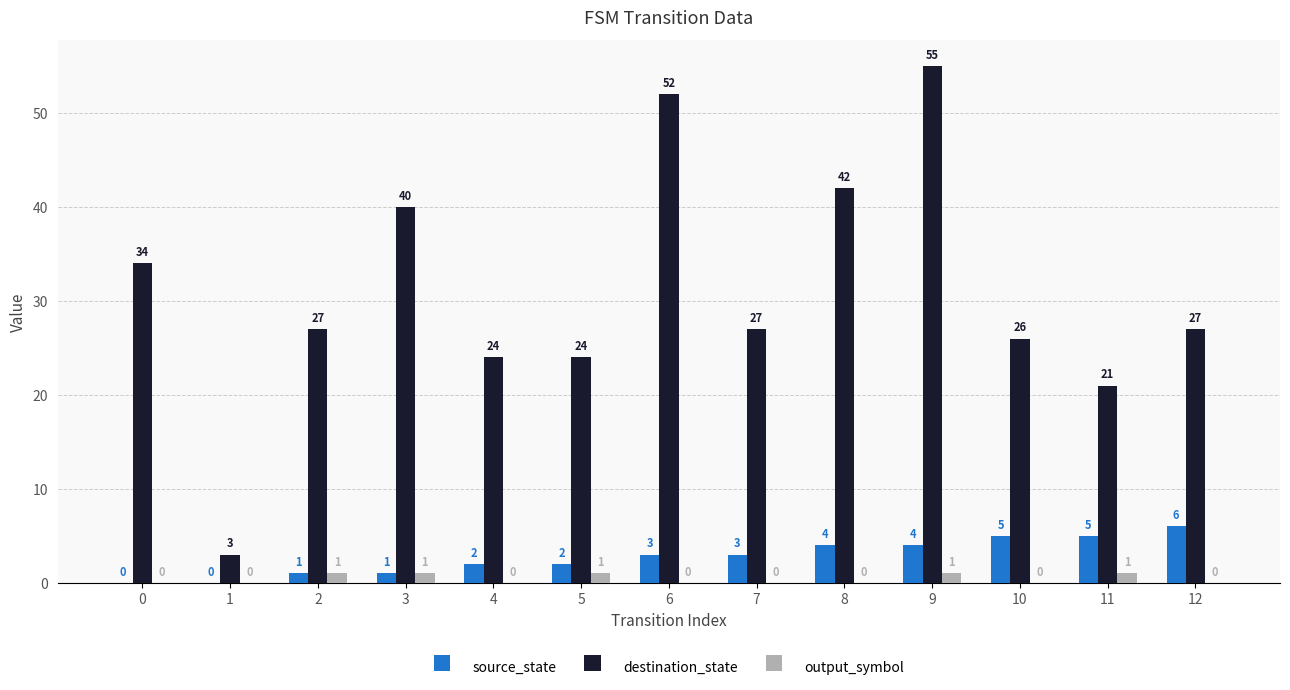

What is the sum of the destination_state values at 11 and 5?

45